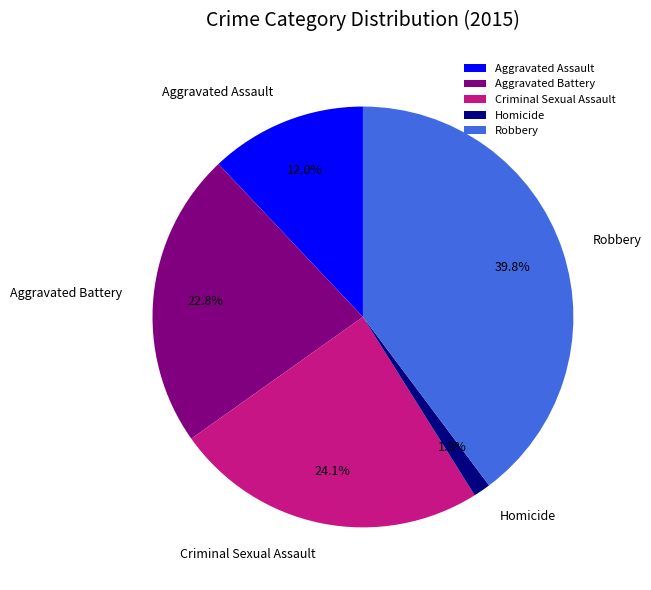

True or false: Robbery accounts for 40% of the total.

True